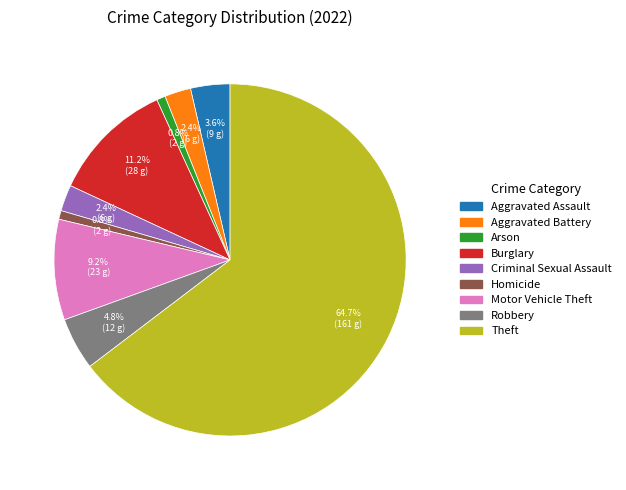

What is the largest slice in the pie chart?

Theft